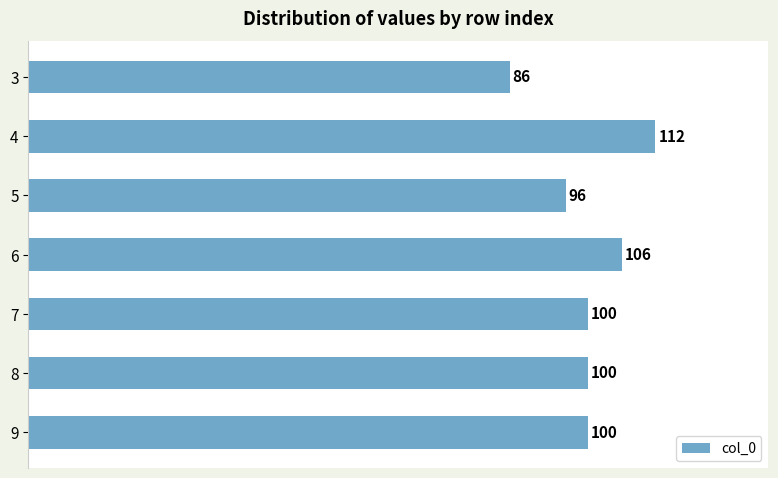

Is it true that the value at 4 is 112?

True